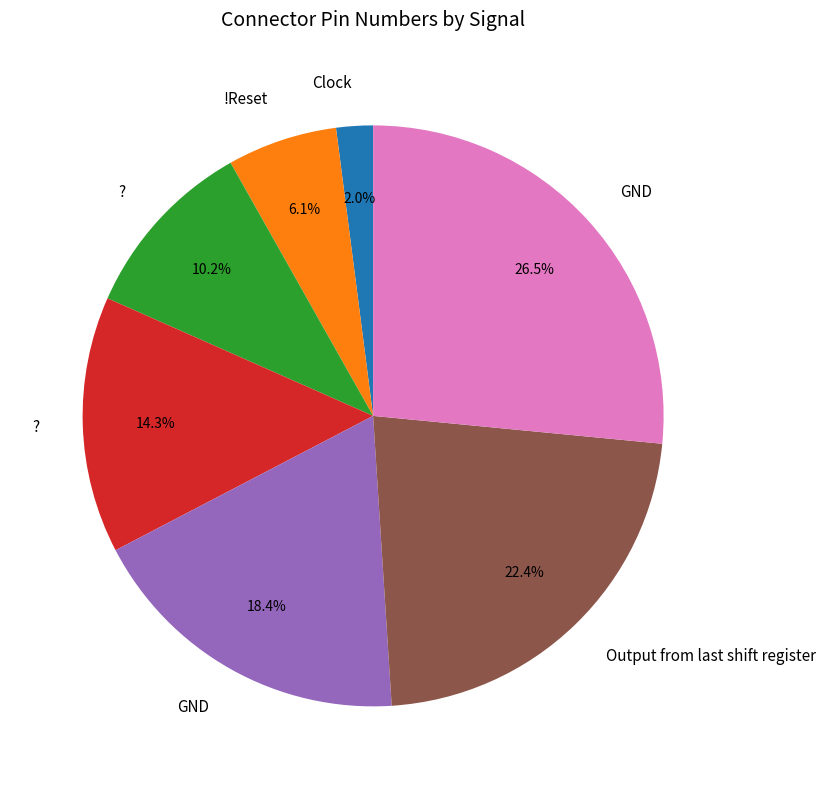

Is there a majority slice in this chart?

No